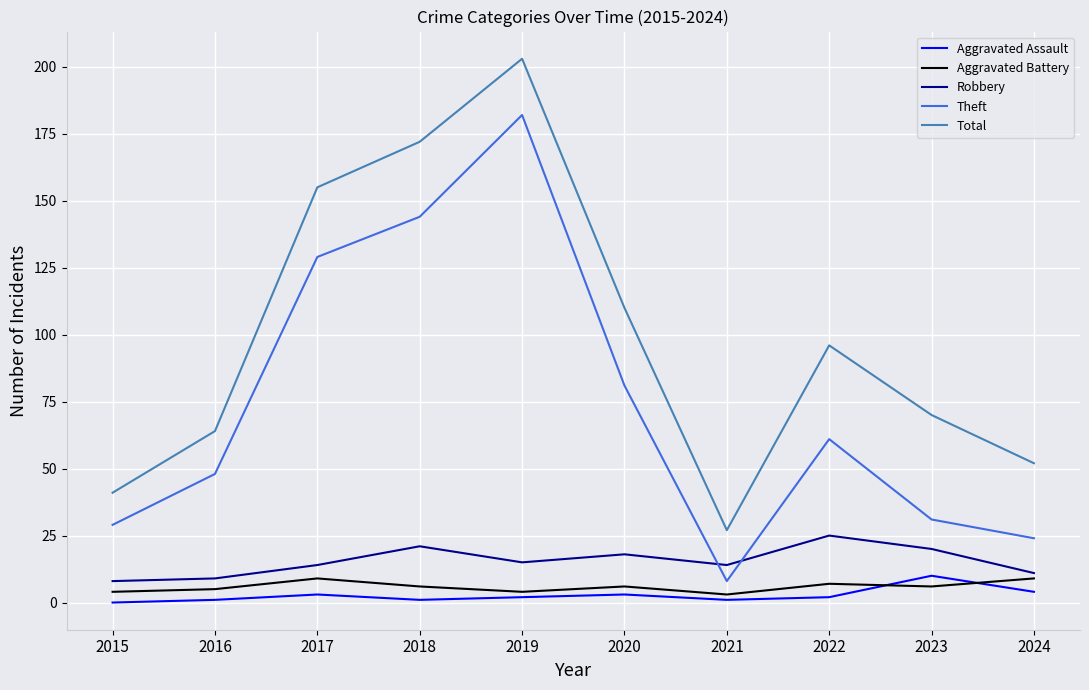

How many values in Aggravated Assault are above zero?

9